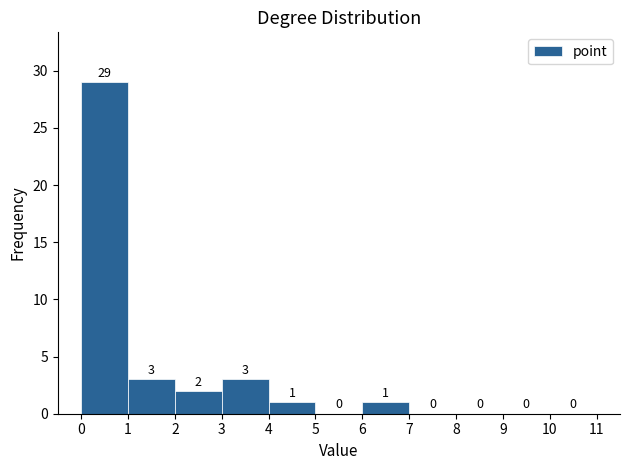

Reading left to right, transcribe this chart: for each bar, give the range it covers on the x-axis and its height.

0 to 1: 29
1 to 2: 3
2 to 3: 2
3 to 4: 3
4 to 5: 1
5 to 6: 0
6 to 7: 1
7 to 8: 0
8 to 9: 0
9 to 10: 0
10 to 11: 0